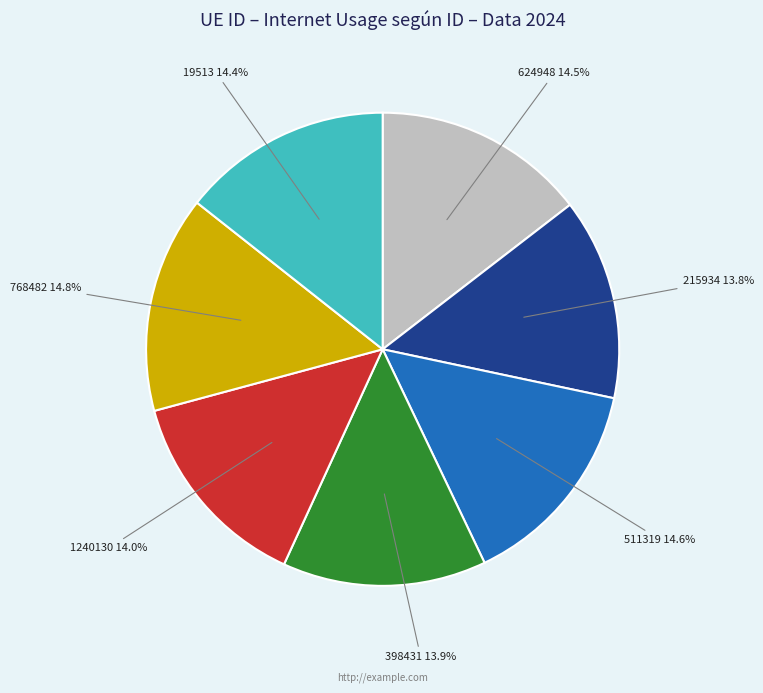

The 624948 slice represents 2% of the pie. True or false?

False